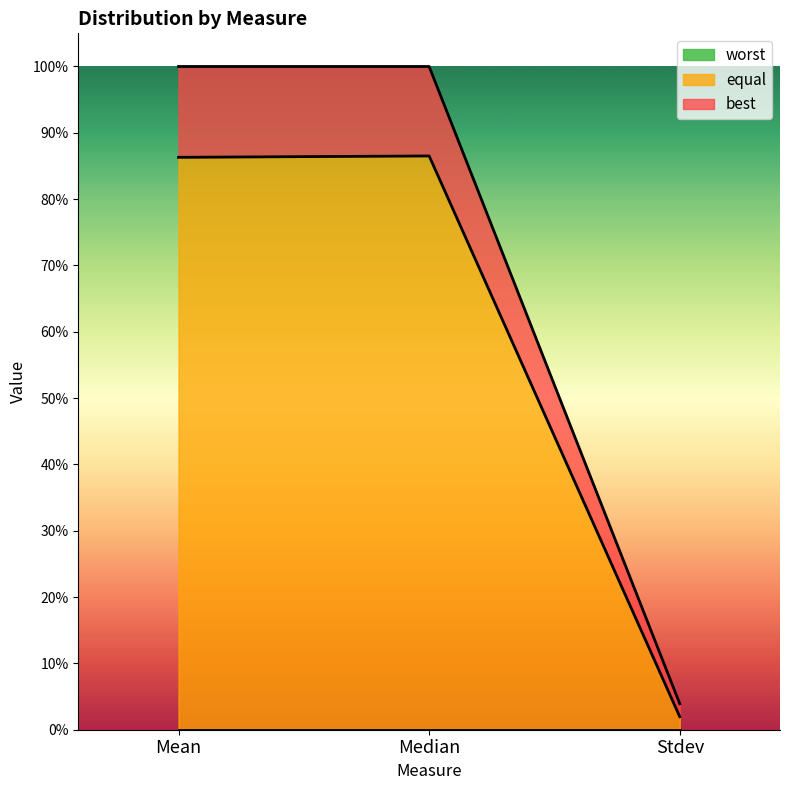

What is the label of the 2nd point from the left?

Median